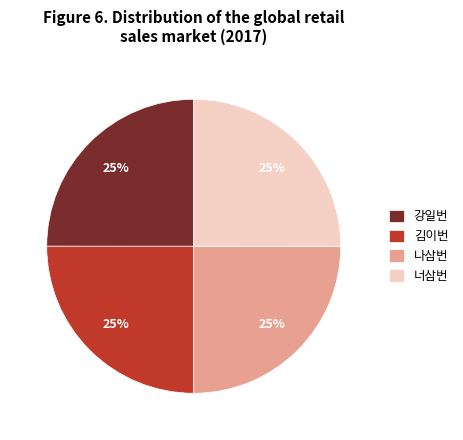

To the nearest percent, what portion does 강일번 represent?

25%